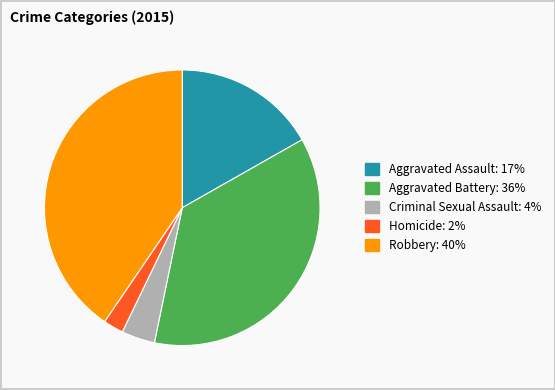

The Homicide slice represents 2% of the pie. True or false?

True